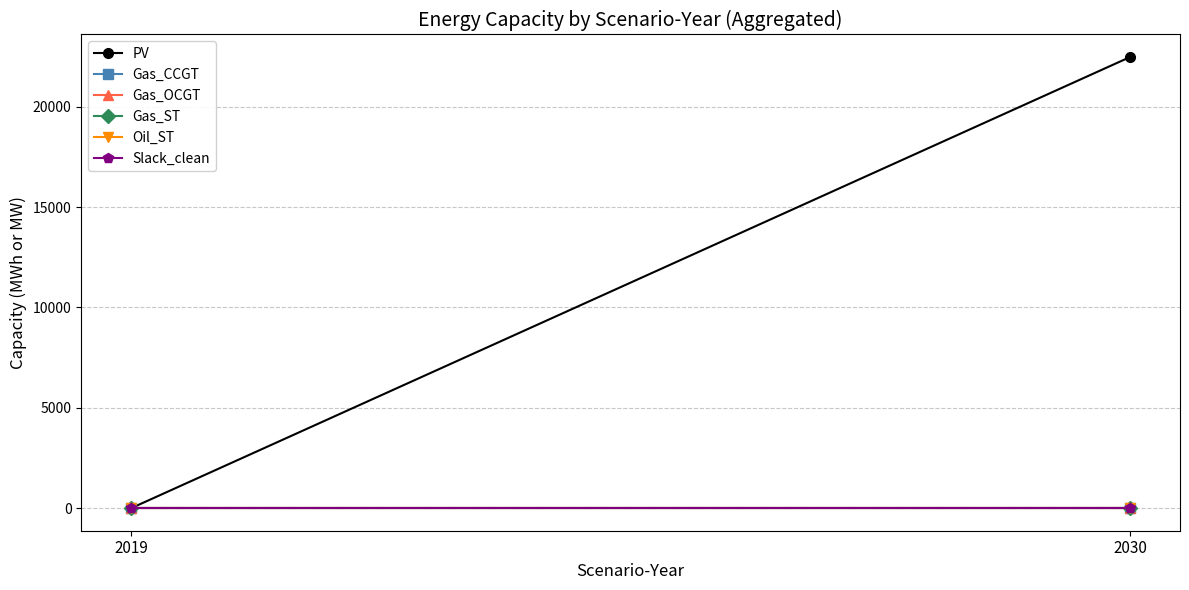

How many data points does each series have?

2